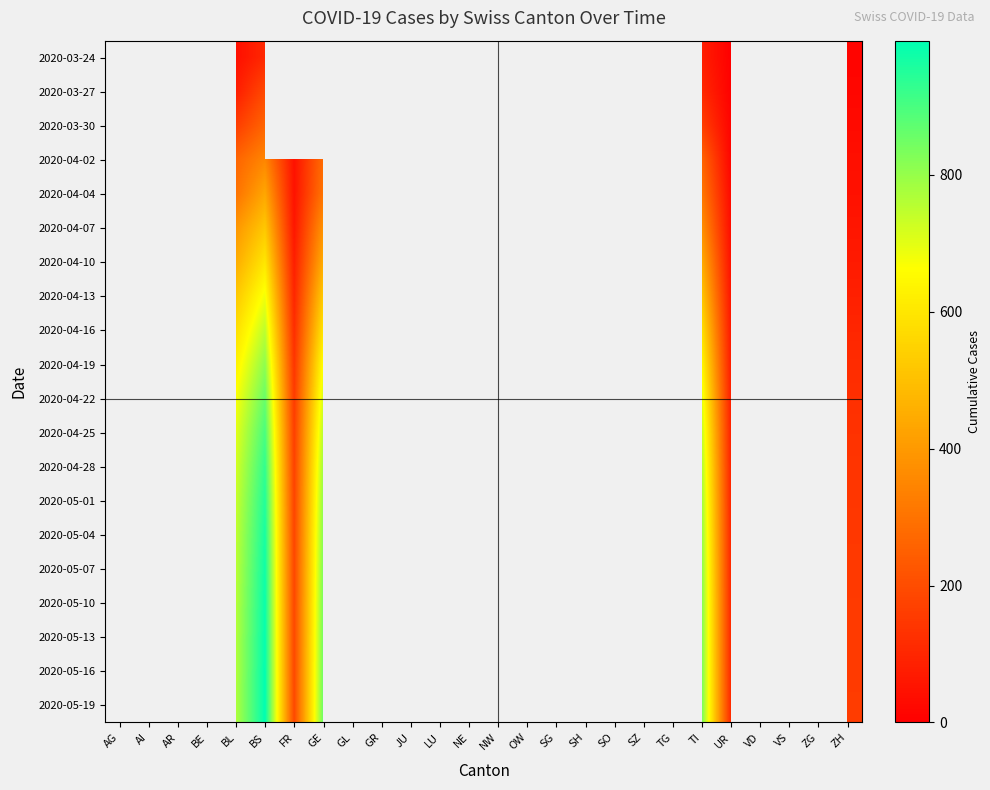

True or false: 2020-05-16 has a value of 297.6 at FR.

False